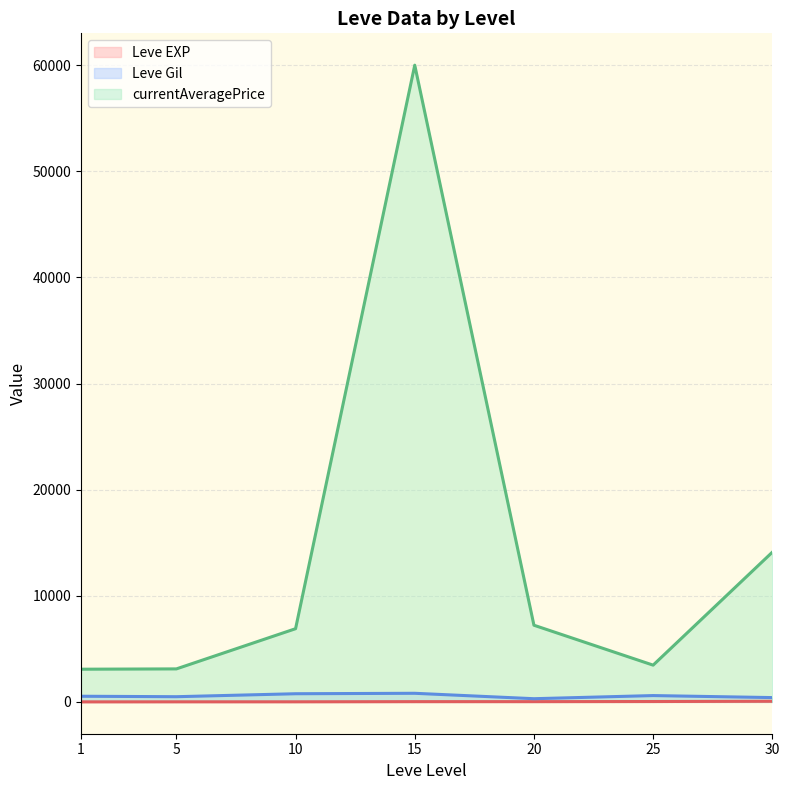

What is the difference between the maximum and minimum values in the Leve EXP (line) series?

57.7